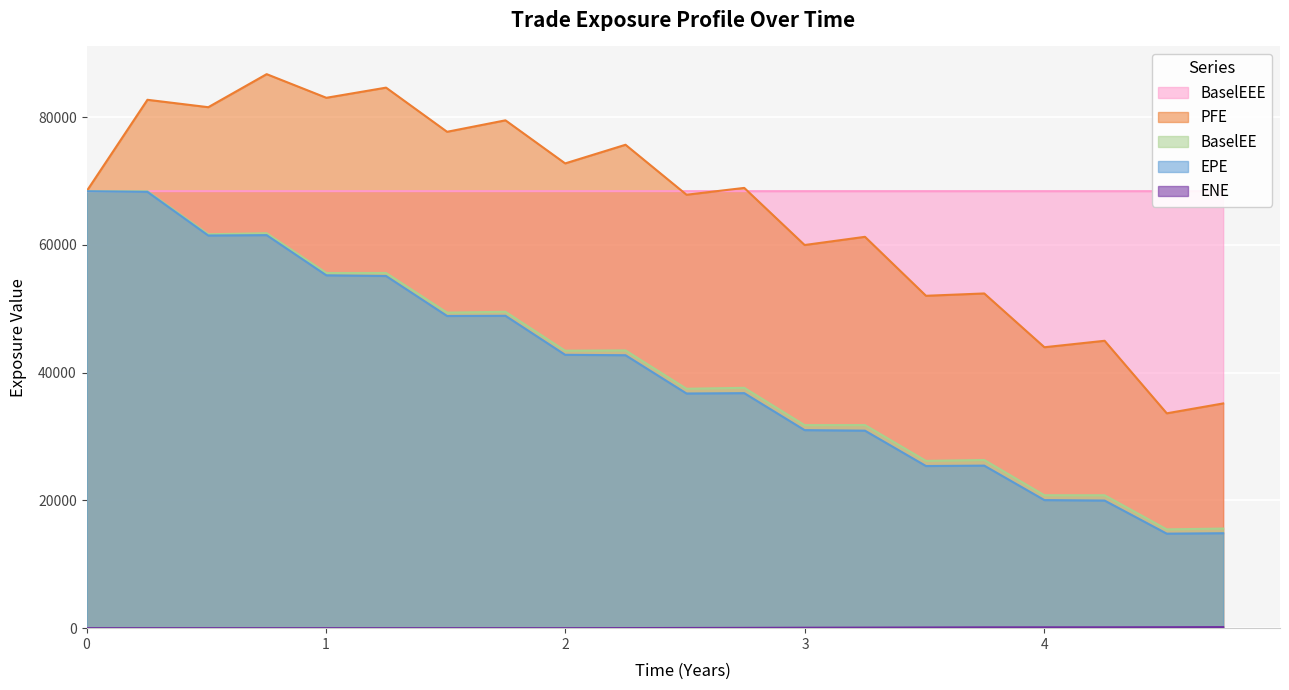

Which series has the widest spread of values?

EPE